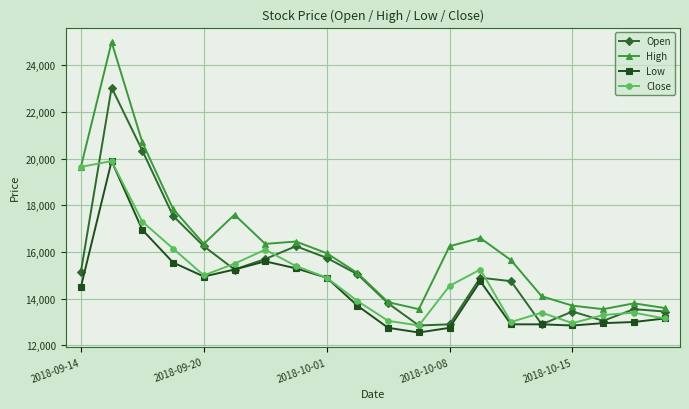

True or false: High has more than 2 interior local peaks.

True